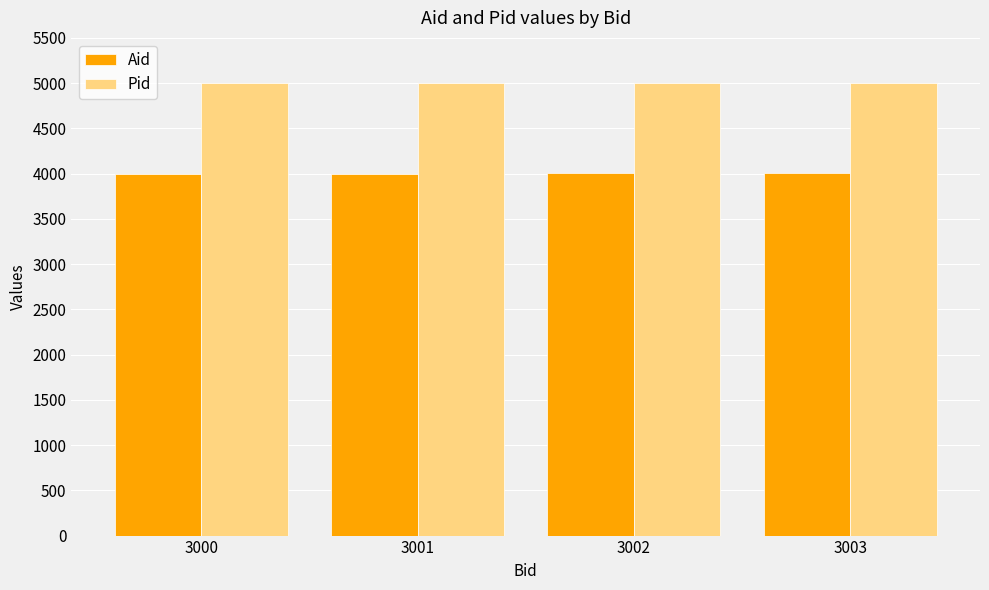

Is the value of Pid at 3001 greater than the value of Aid at 3000?

Yes